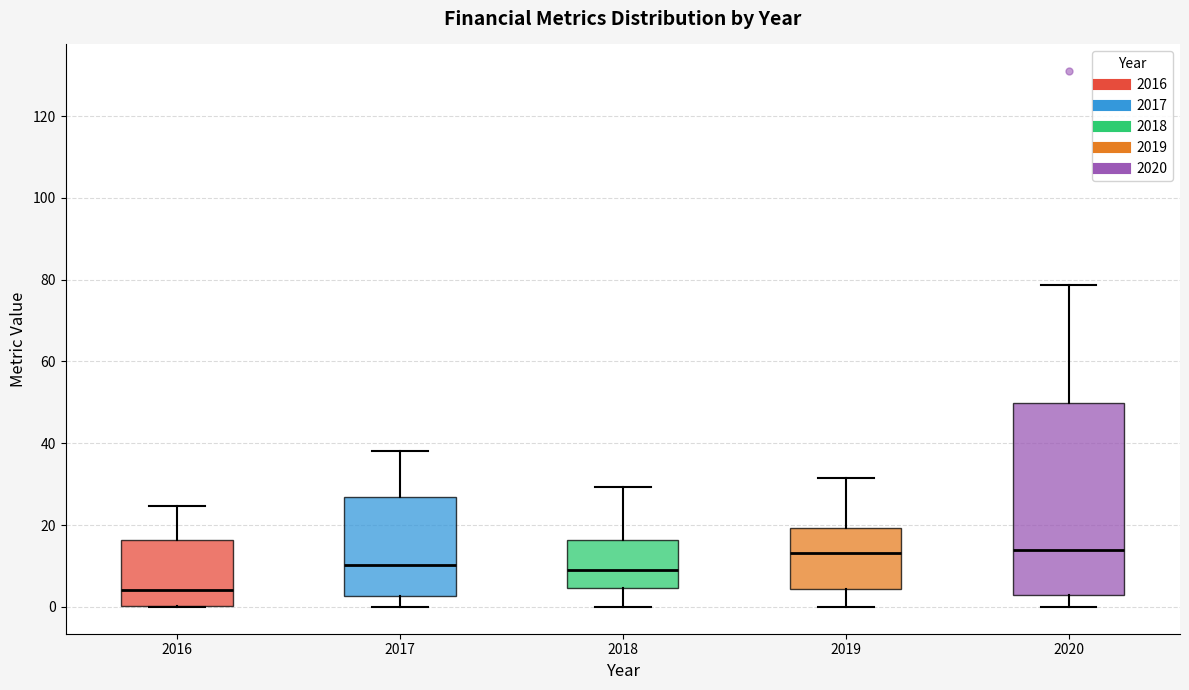

Comparing the boxes themselves (not the whiskers), which one is the tallest?

2020